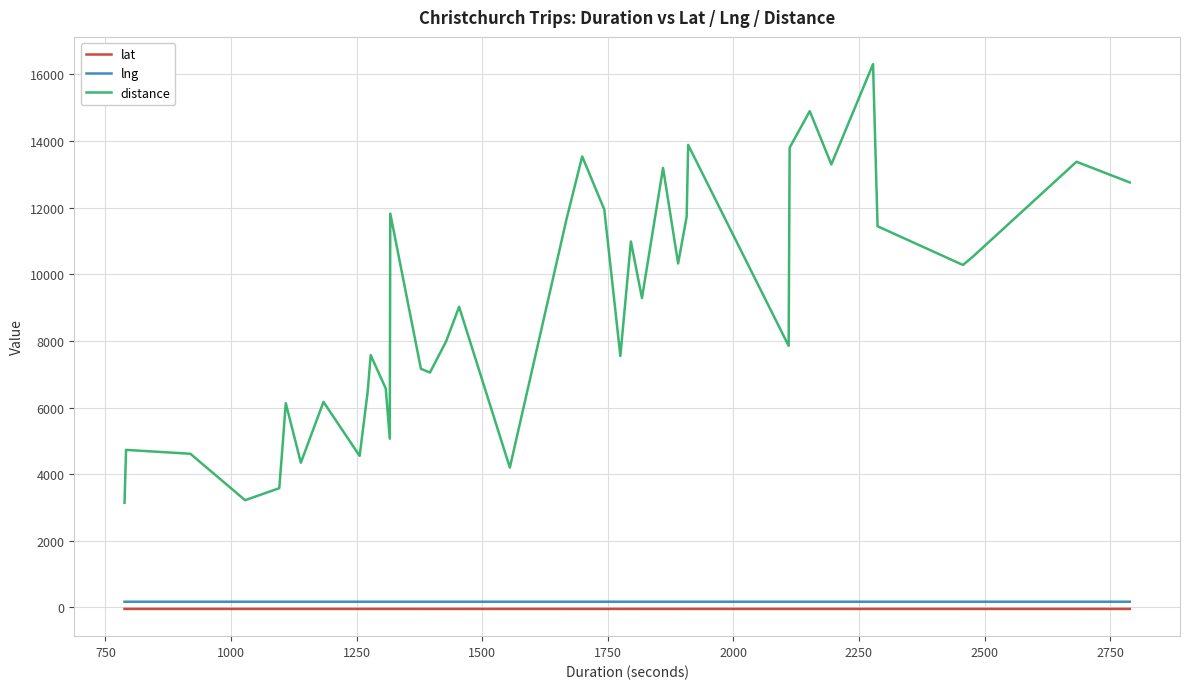

Which series has the largest total across all categories?

distance